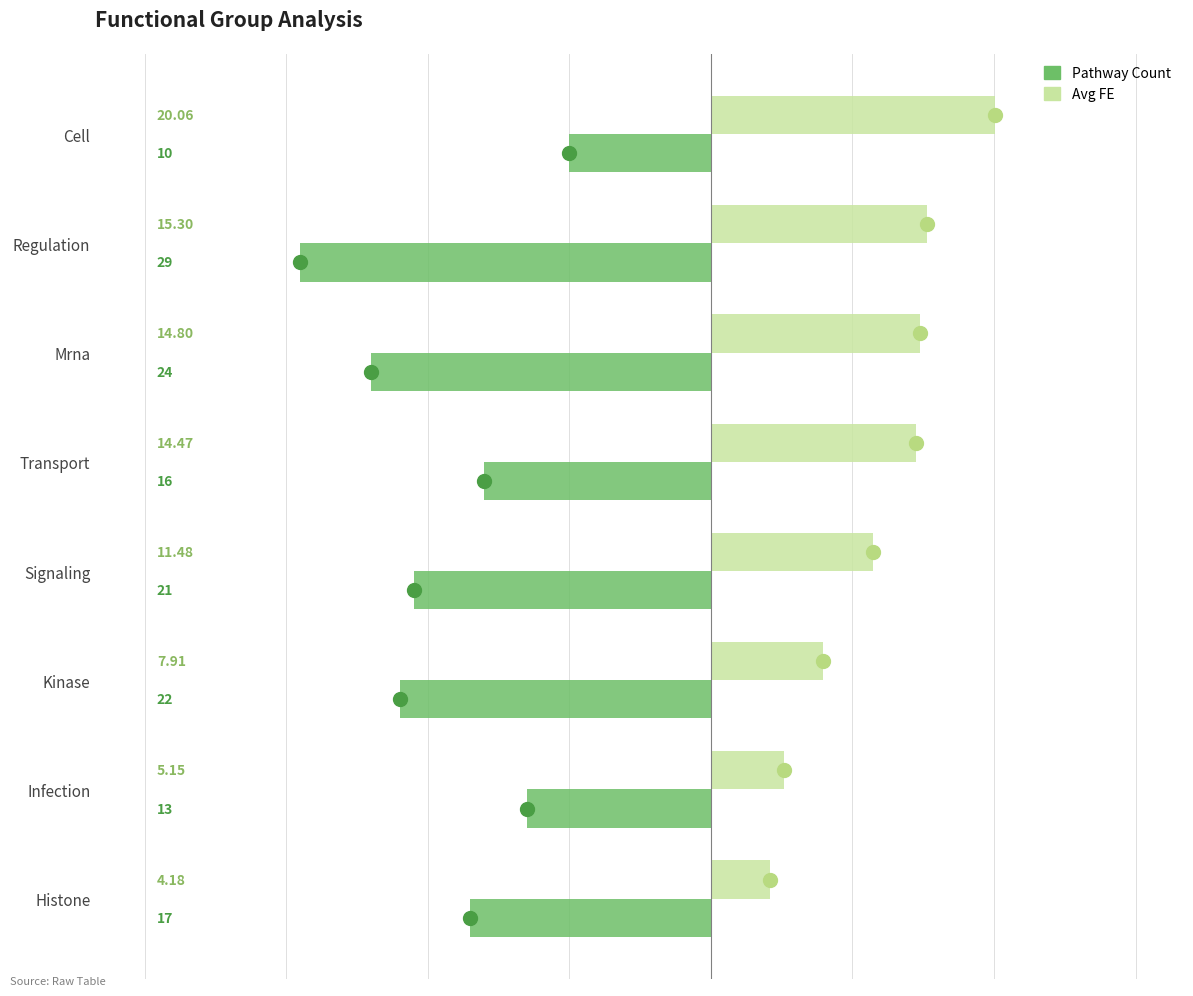

At which category is the sum across all series the highest?

Cell